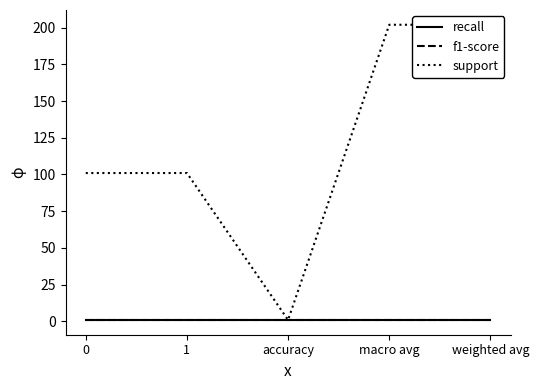

True or false: recall has more than 1 interior local peaks.

False